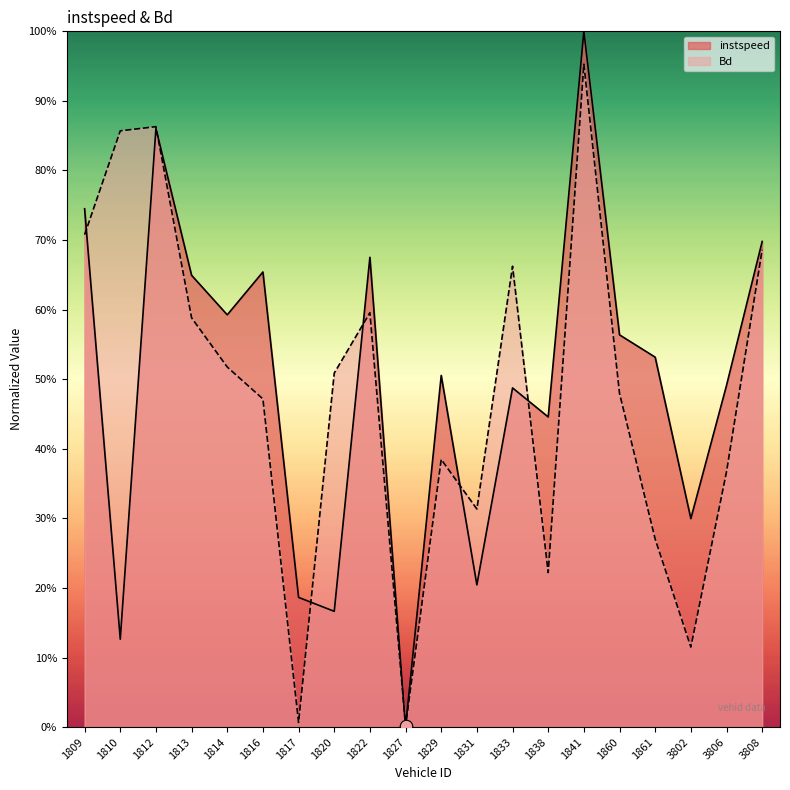

What are all the series names shown in the legend?

instspeed, Bd